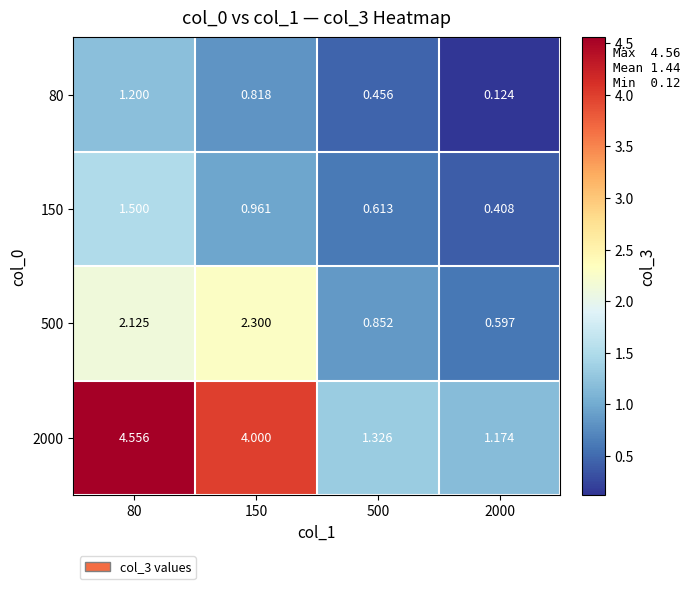

What is the total value across all series at 500?

3.2